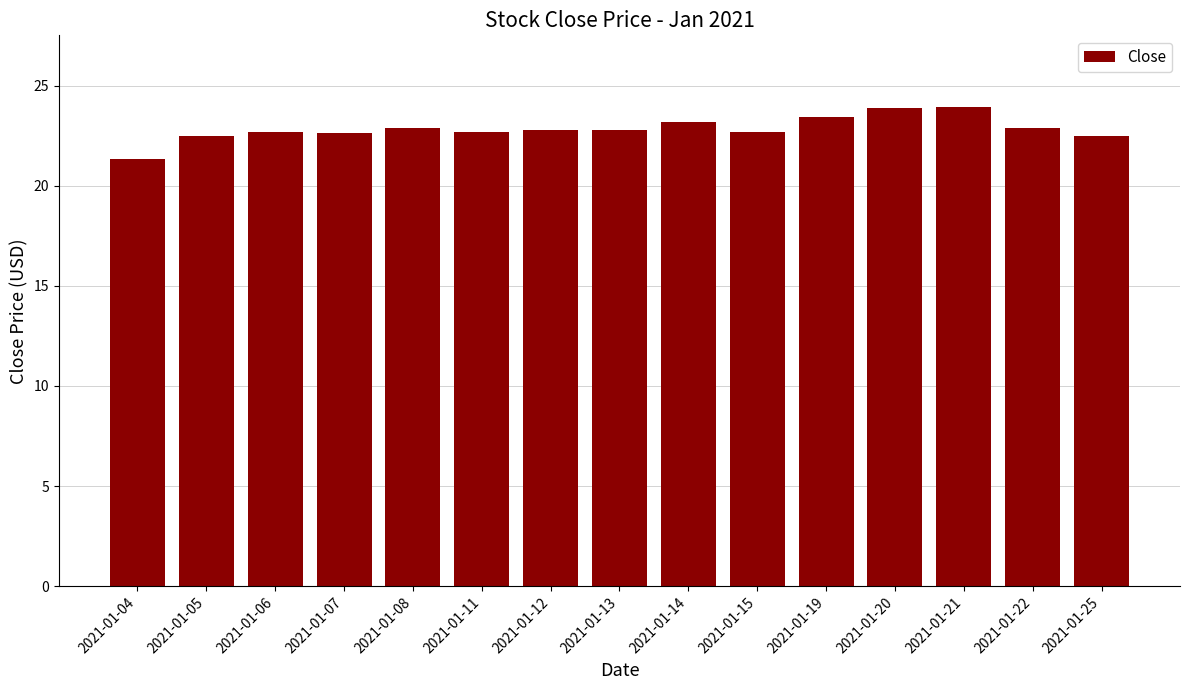

What is the minimum value shown in the chart?

21.3